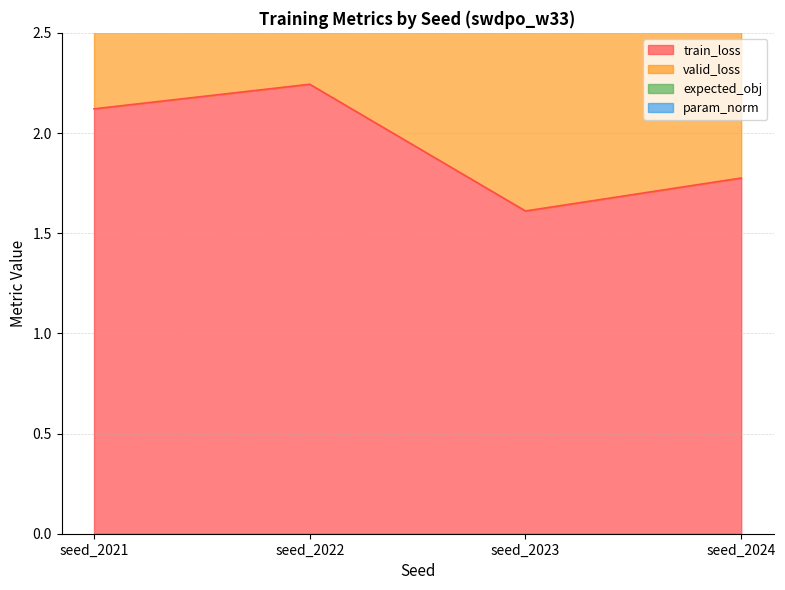

At how many categories does at least one series exceed 2?

4